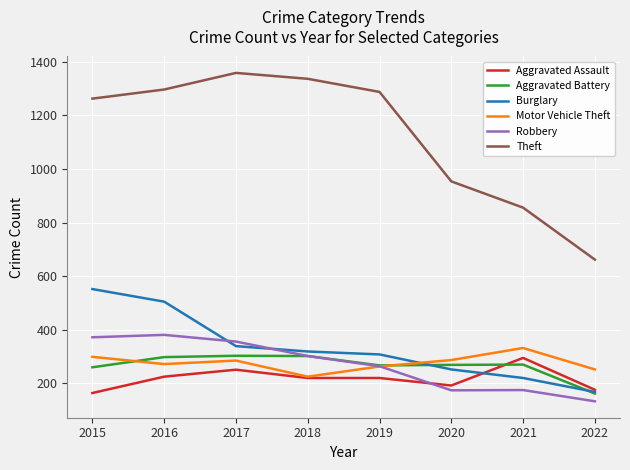

At which label is Theft closest to 1010?

2020